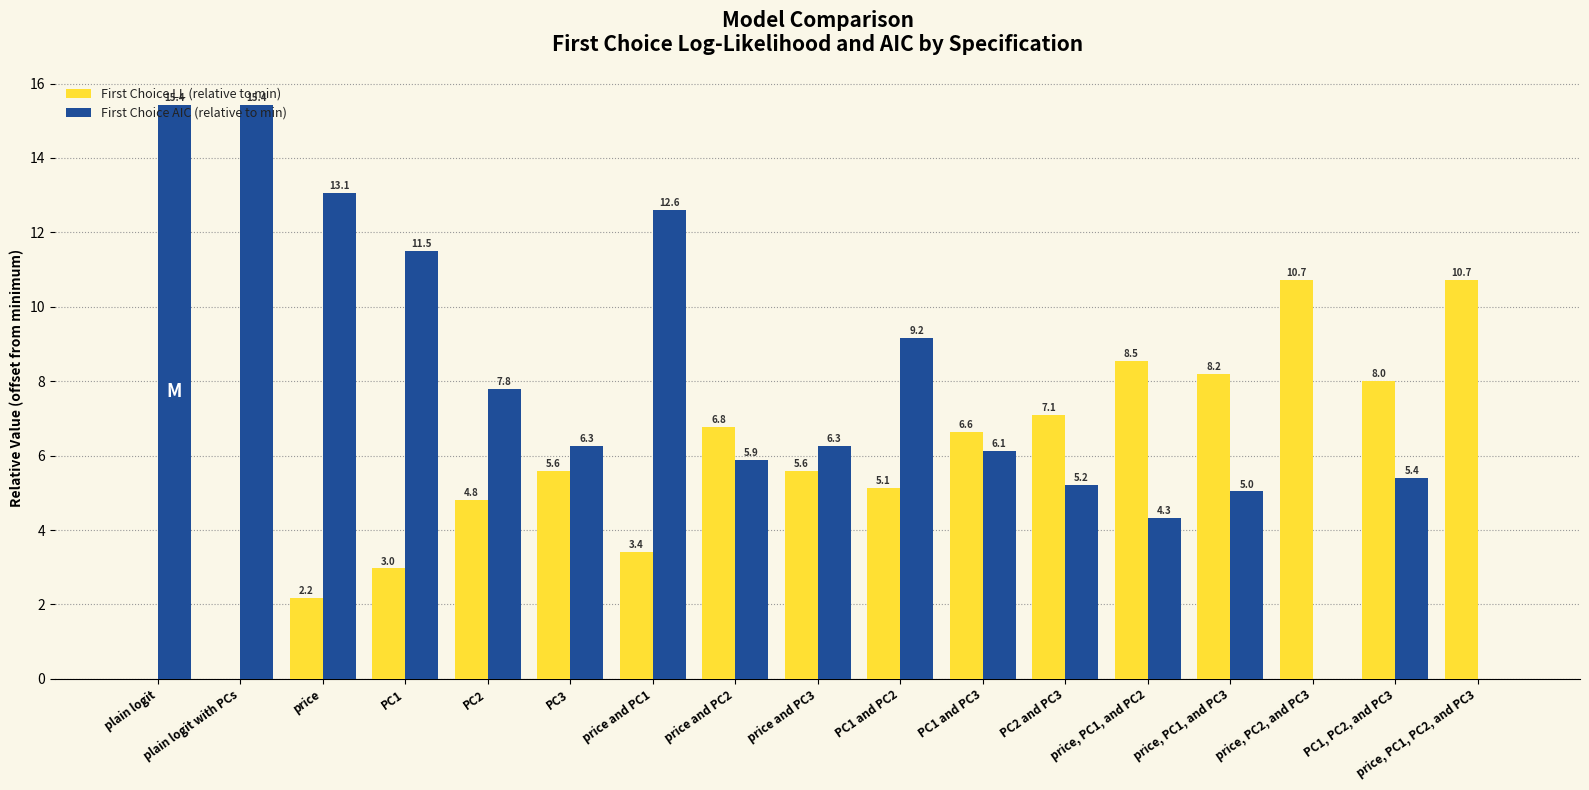

The value of First Choice AIC (relative to min) at price and PC1 is 12.6. True or false?

True